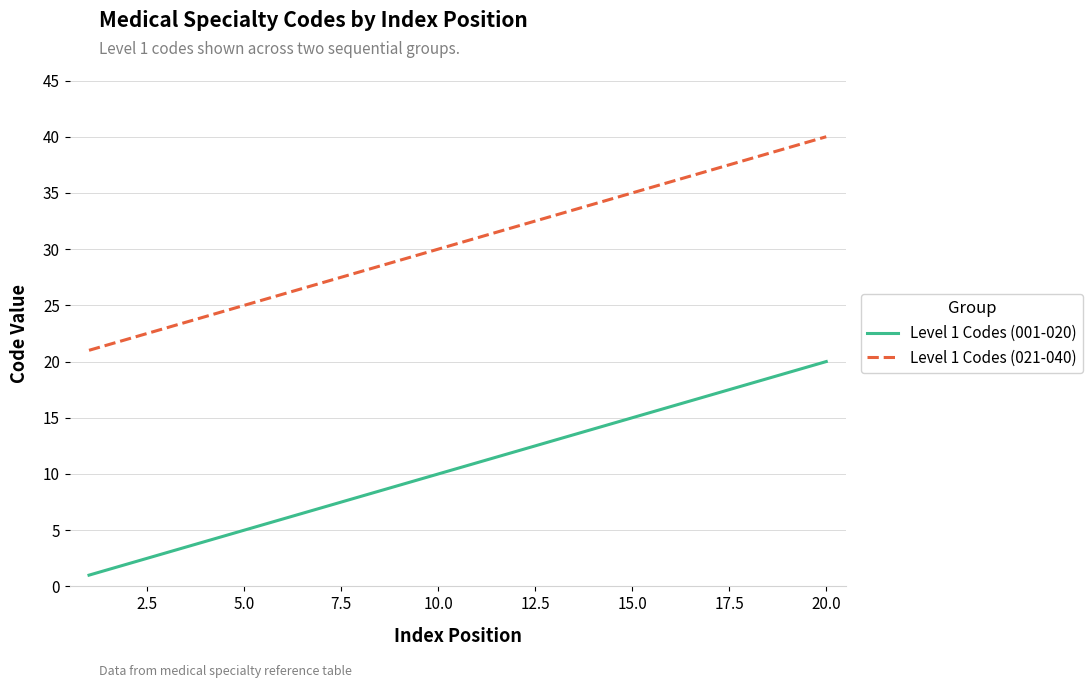

List the series in order of their overall mean, lowest first.

Level 1 Codes (001-020), Level 1 Codes (021-040)